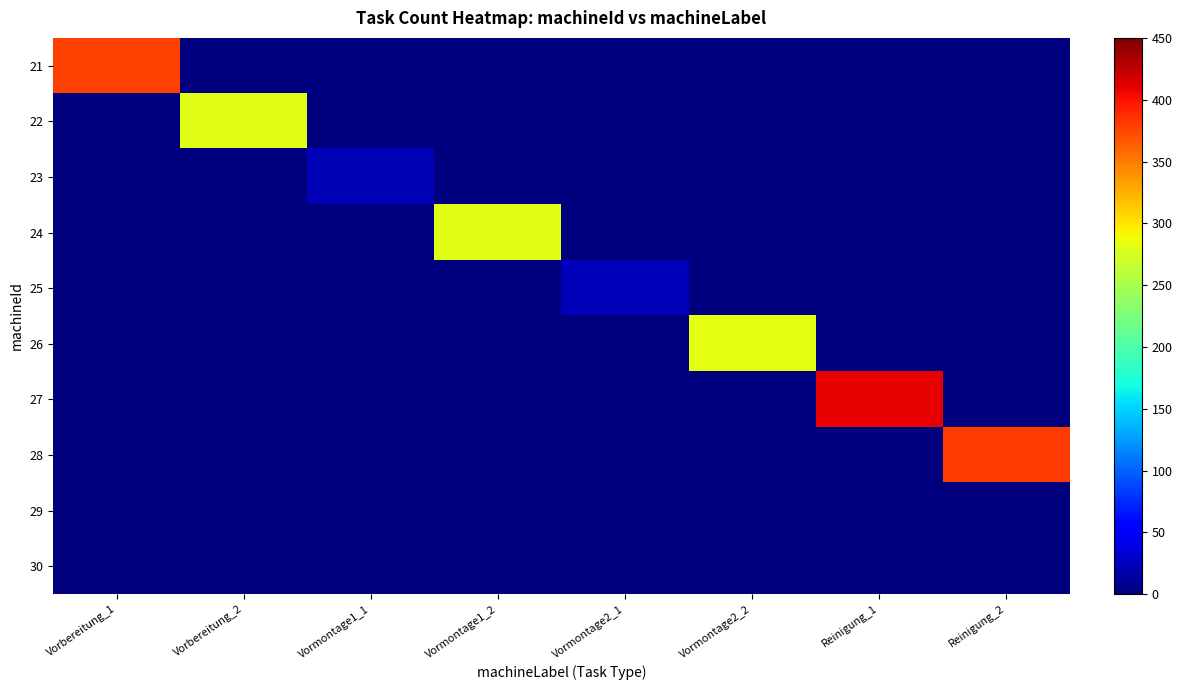

Reading right to left, transcribe all the data shown in this chart.

21: Reinigung_2=0	Reinigung_1=0	Vormontage2_2=0	Vormontage2_1=0	Vormontage1_2=0	Vormontage1_1=0	Vorbereitung_2=0	Vorbereitung_1=378
22: Reinigung_2=0	Reinigung_1=0	Vormontage2_2=0	Vormontage2_1=0	Vormontage1_2=0	Vormontage1_1=0	Vorbereitung_2=280	Vorbereitung_1=0
23: Reinigung_2=0	Reinigung_1=0	Vormontage2_2=0	Vormontage2_1=0	Vormontage1_2=0	Vormontage1_1=22	Vorbereitung_2=0	Vorbereitung_1=0
24: Reinigung_2=0	Reinigung_1=0	Vormontage2_2=0	Vormontage2_1=0	Vormontage1_2=281	Vormontage1_1=0	Vorbereitung_2=0	Vorbereitung_1=0
25: Reinigung_2=0	Reinigung_1=0	Vormontage2_2=0	Vormontage2_1=23	Vormontage1_2=0	Vormontage1_1=0	Vorbereitung_2=0	Vorbereitung_1=0
26: Reinigung_2=0	Reinigung_1=0	Vormontage2_2=282	Vormontage2_1=0	Vormontage1_2=0	Vormontage1_1=0	Vorbereitung_2=0	Vorbereitung_1=0
27: Reinigung_2=0	Reinigung_1=409	Vormontage2_2=0	Vormontage2_1=0	Vormontage1_2=0	Vormontage1_1=0	Vorbereitung_2=0	Vorbereitung_1=0
28: Reinigung_2=381	Reinigung_1=0	Vormontage2_2=0	Vormontage2_1=0	Vormontage1_2=0	Vormontage1_1=0	Vorbereitung_2=0	Vorbereitung_1=0
29: Reinigung_2=0	Reinigung_1=0	Vormontage2_2=0	Vormontage2_1=0	Vormontage1_2=0	Vormontage1_1=0	Vorbereitung_2=0	Vorbereitung_1=0
30: Reinigung_2=0	Reinigung_1=0	Vormontage2_2=0	Vormontage2_1=0	Vormontage1_2=0	Vormontage1_1=0	Vorbereitung_2=0	Vorbereitung_1=0